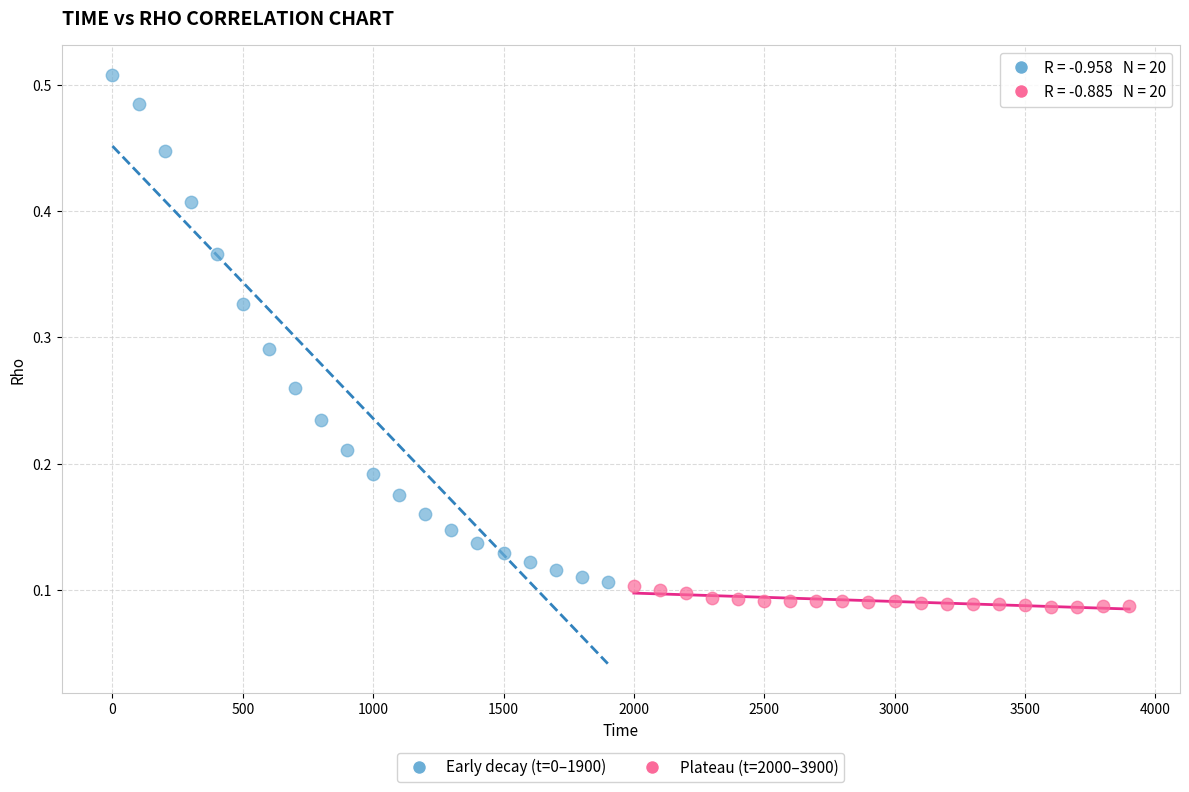

What are all the series names shown in the legend?

Early decay (t=0–1900), Plateau (t=2000–3900)